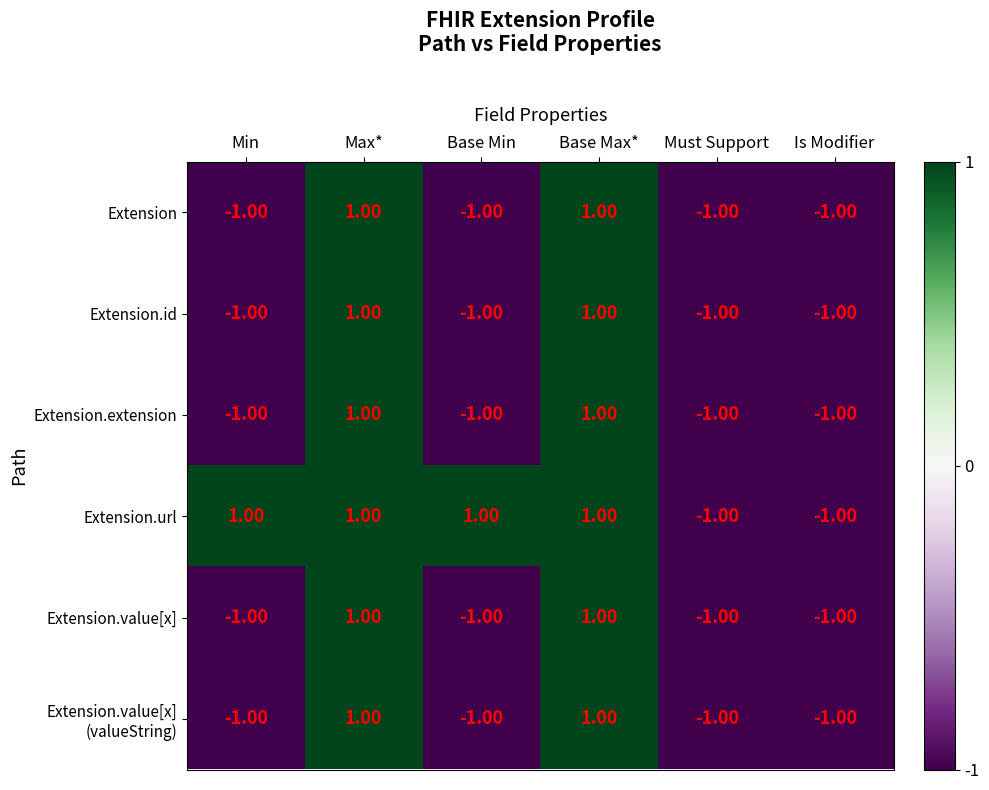

What is the total value across all series at Base Min?

-4